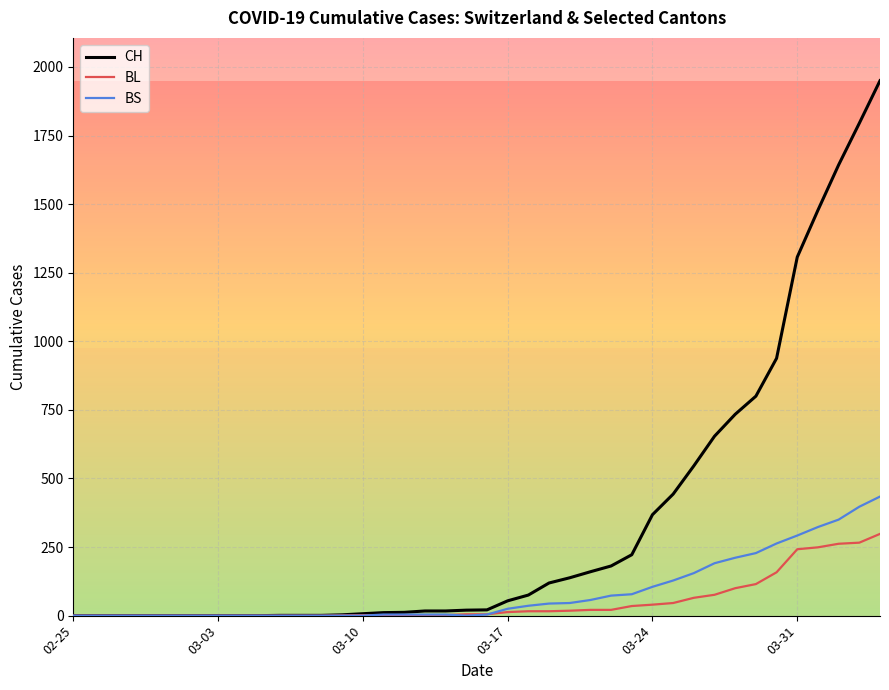

List the series in order of their peak value, highest first.

CH, BS, BL